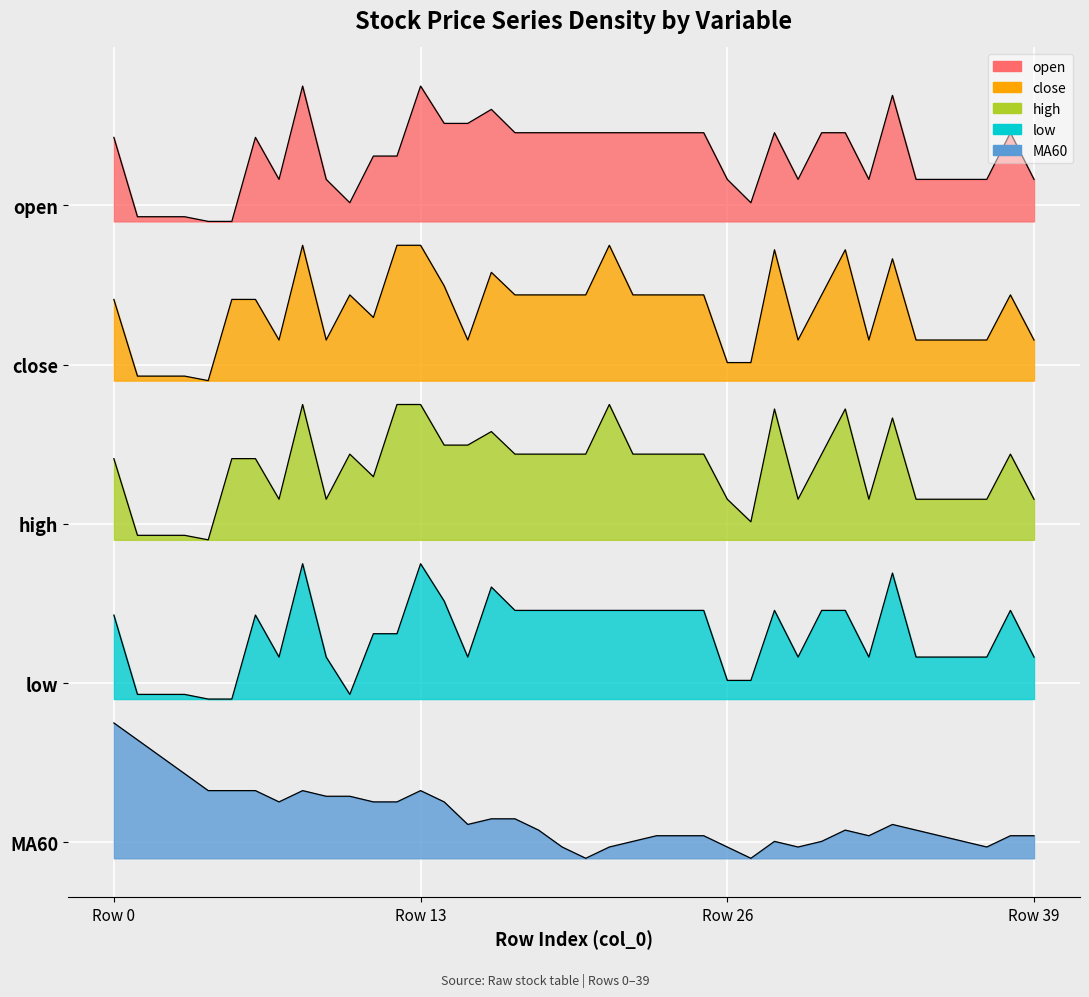

What is the maximum value for open?

1.2